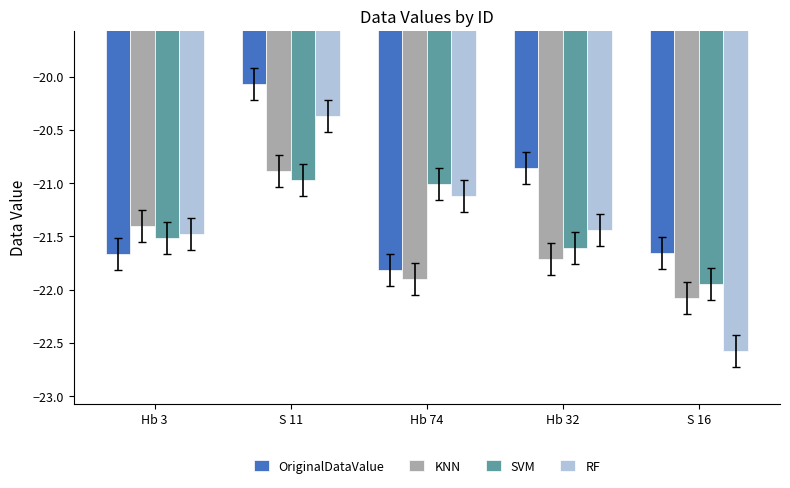

At which label is OriginalDataValue closest to -20?

S 11